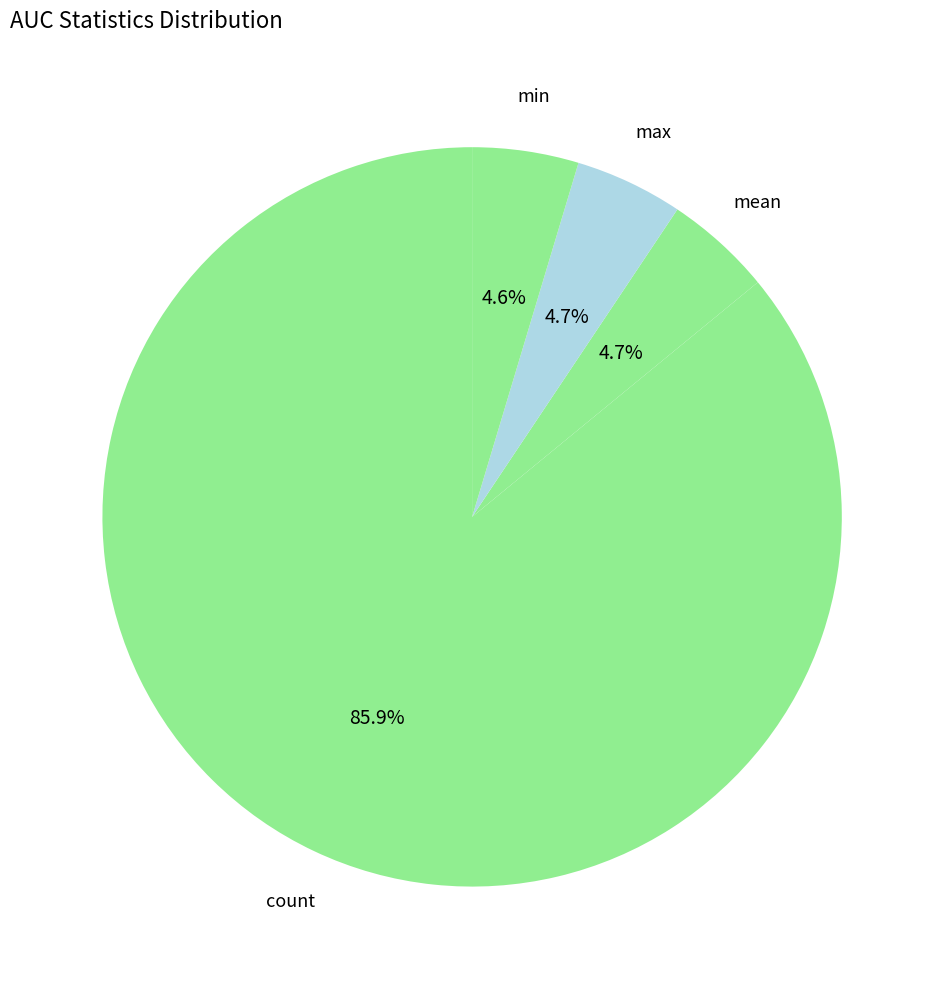

Count the number of slices in the pie.

4